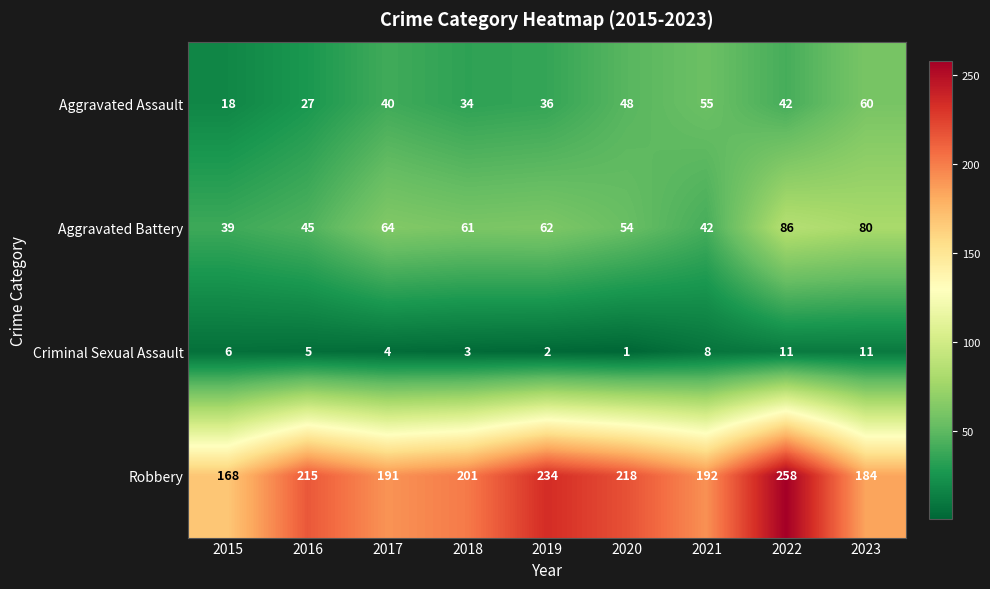

Which series has the largest total across all categories?

Robbery